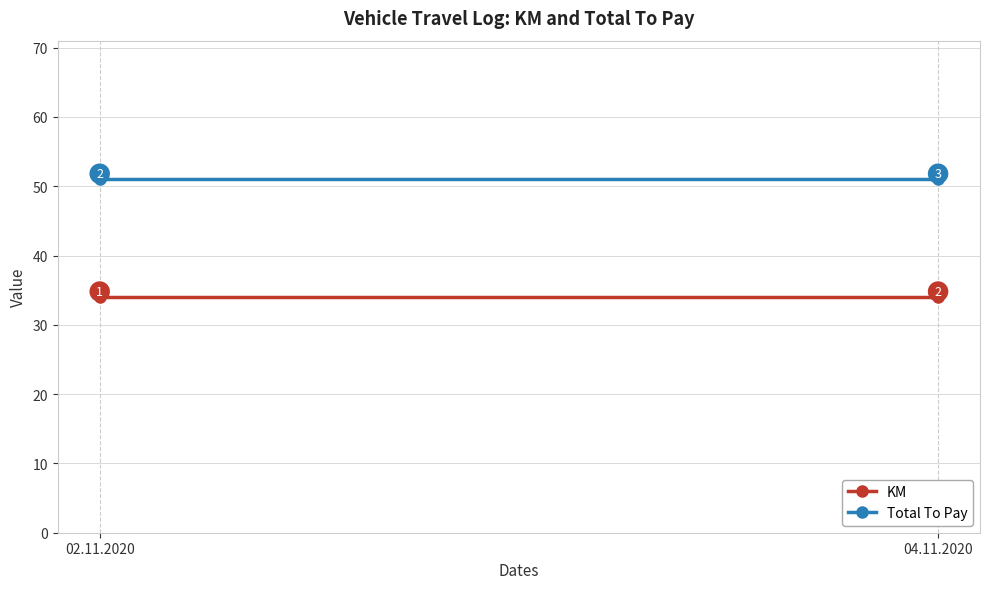

What is the value of the Total To Pay point at the 1st from the left?

51